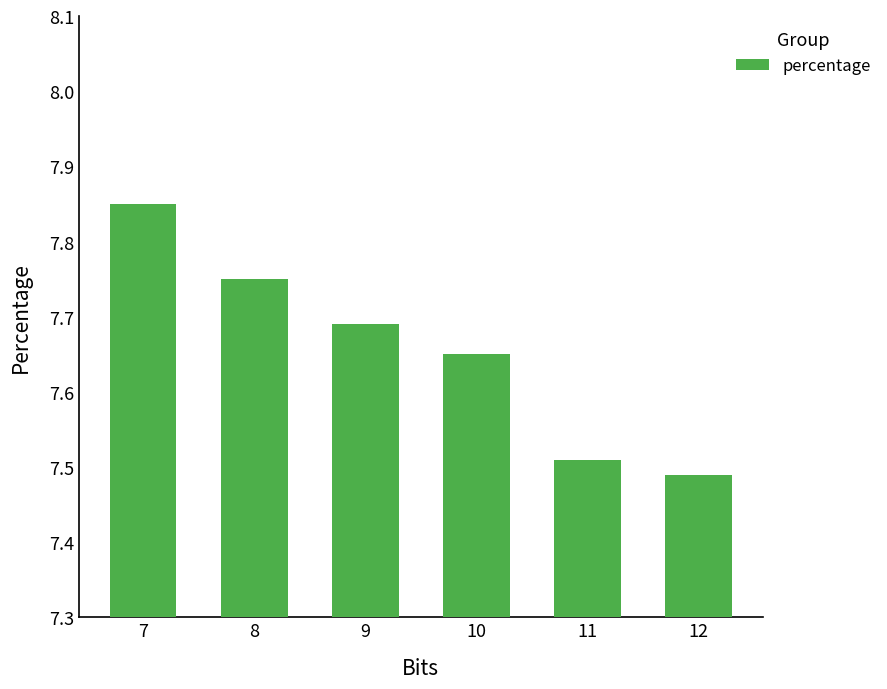

Rank the categories by value from highest to lowest.

7, 8, 9, 10, 11, 12